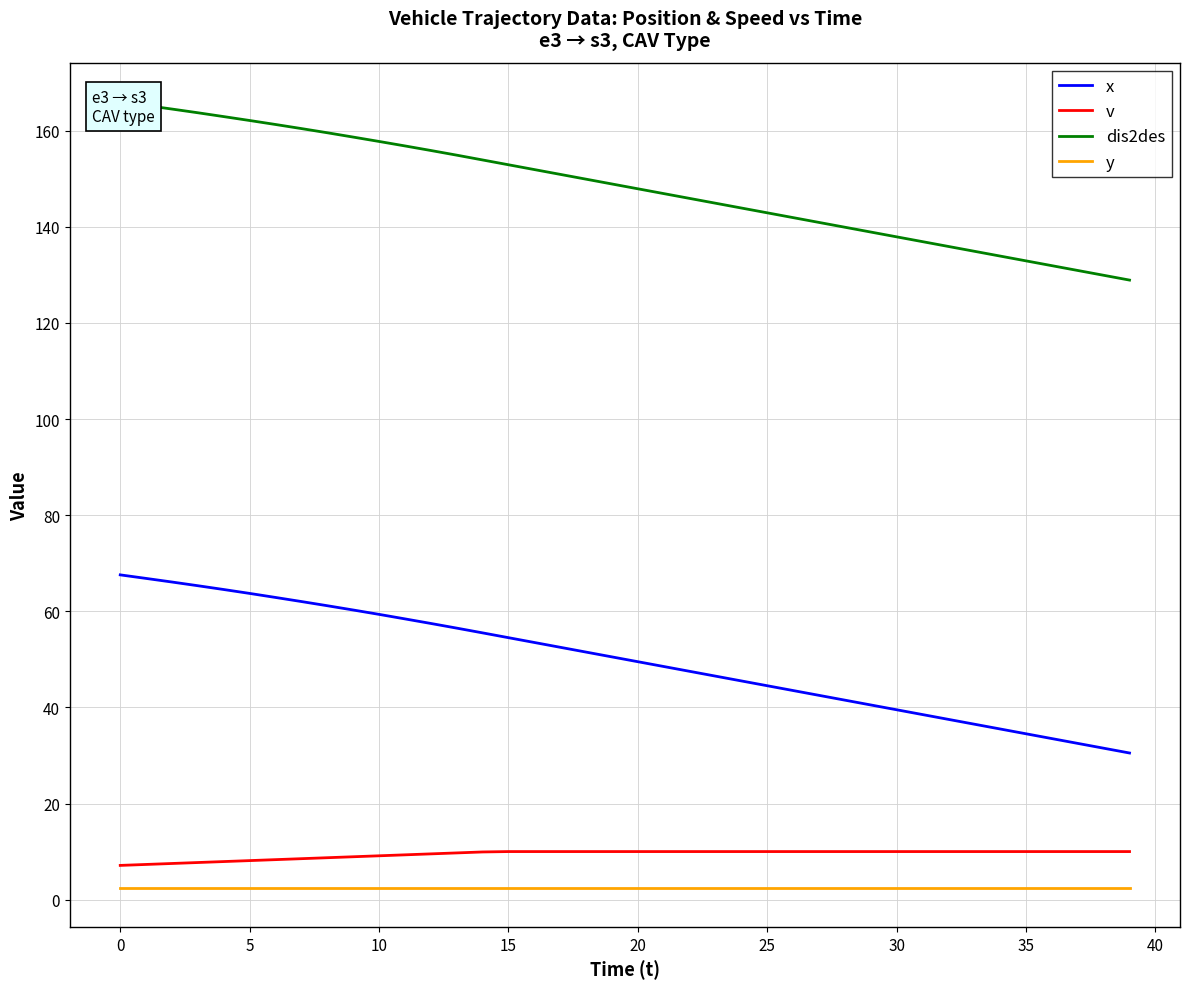

True or false: x and v intersect in this chart.

False